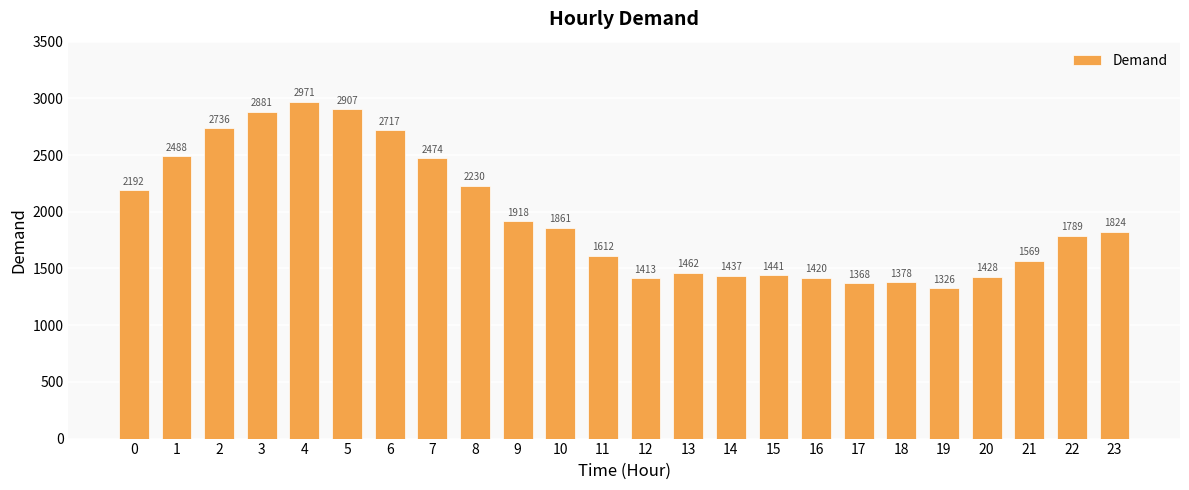

What is the value of the 2nd bar from the left?

2488